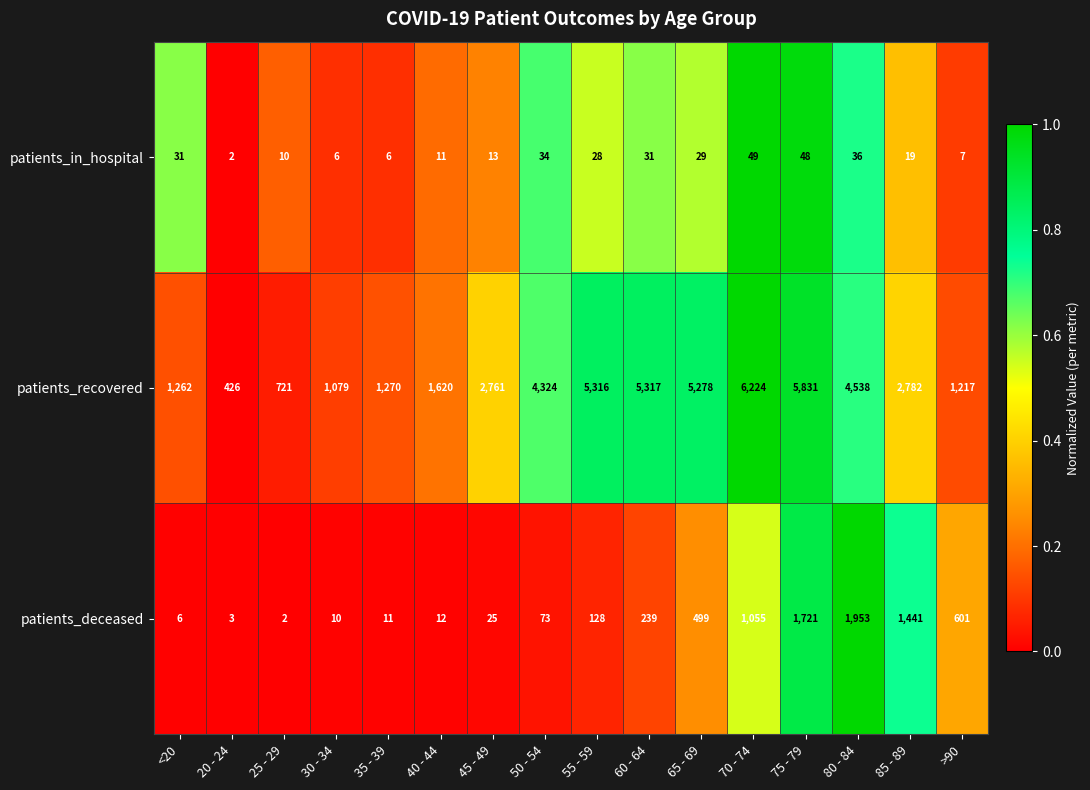

What is the difference between the patients_deceased values at <20 and 50 - 54?

67